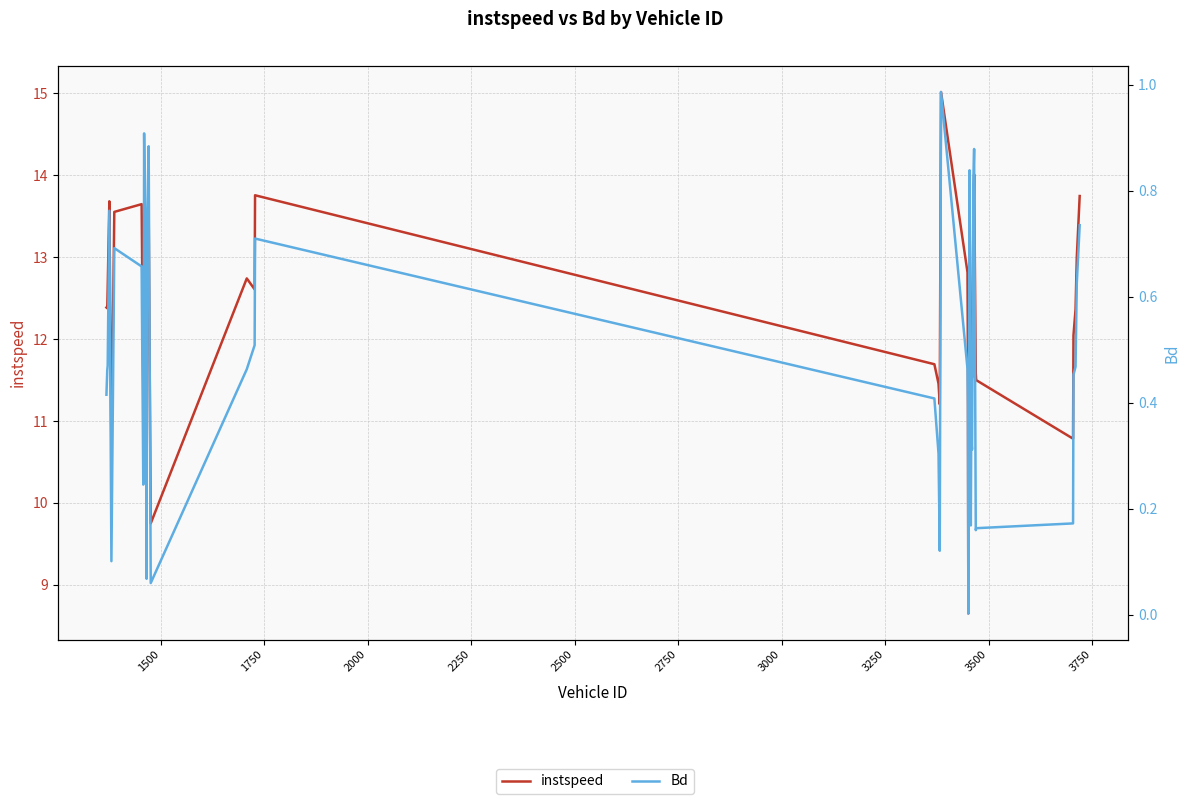

Is the value of Bd at 20 greater than the value of instspeed at 17?

No